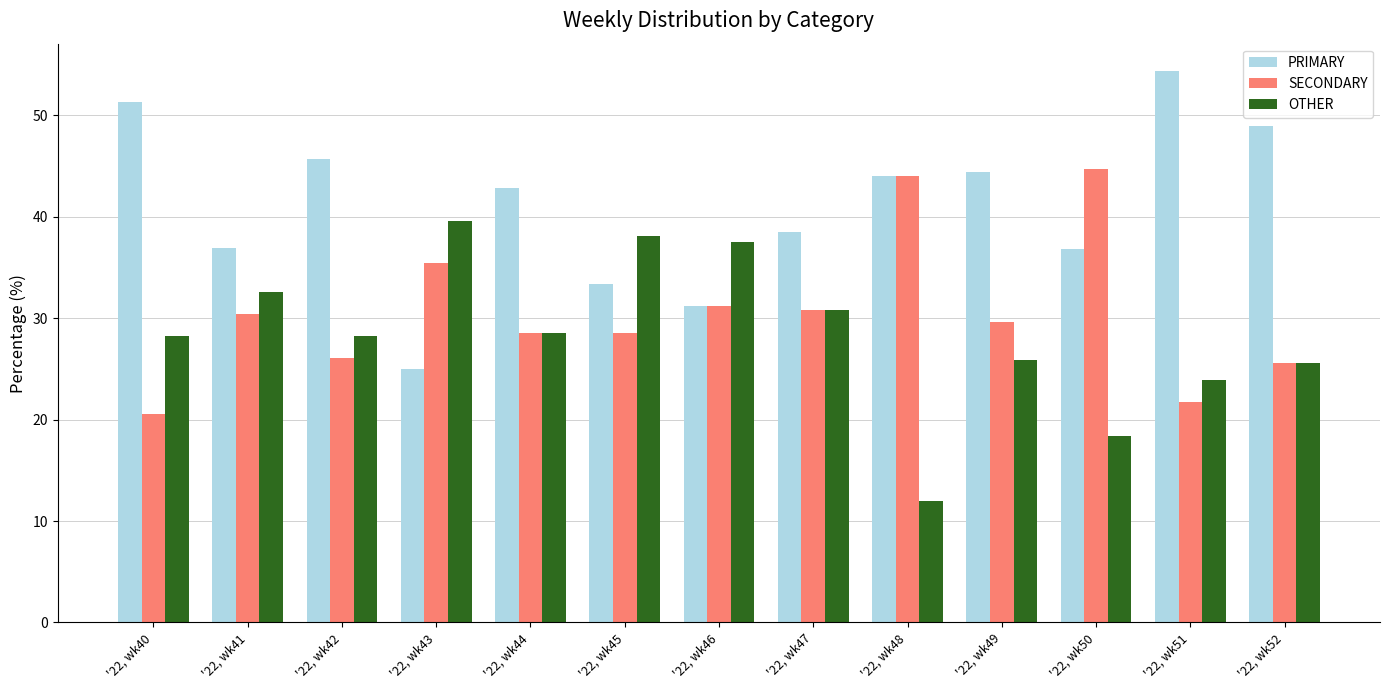

At '22, wk41, list the series in order from smallest to largest.

SECONDARY, OTHER, PRIMARY